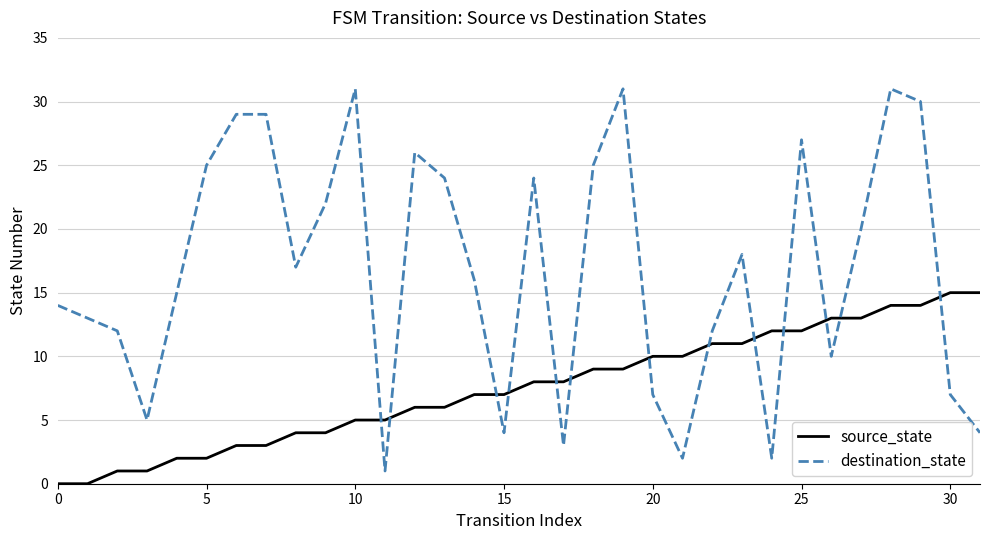

What are all the series names shown in the legend?

source_state, destination_state